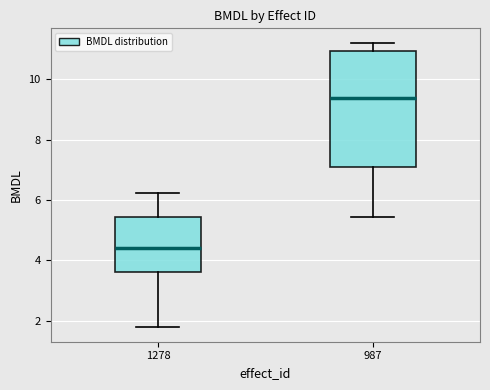

Reading left to right, transcribe this box plot: for each box, give where its median line is, the range the box spans, and where its two whiskers end, as read against the y-axis. The values are not printed on the chart, so give them approximately, as read against the axis.

1278: median 4.4, box 3.6 to 5.4, whiskers 1.8 to 6.2
987: median 9.4, box 7.0 to 11.0, whiskers 5.4 to 11.2